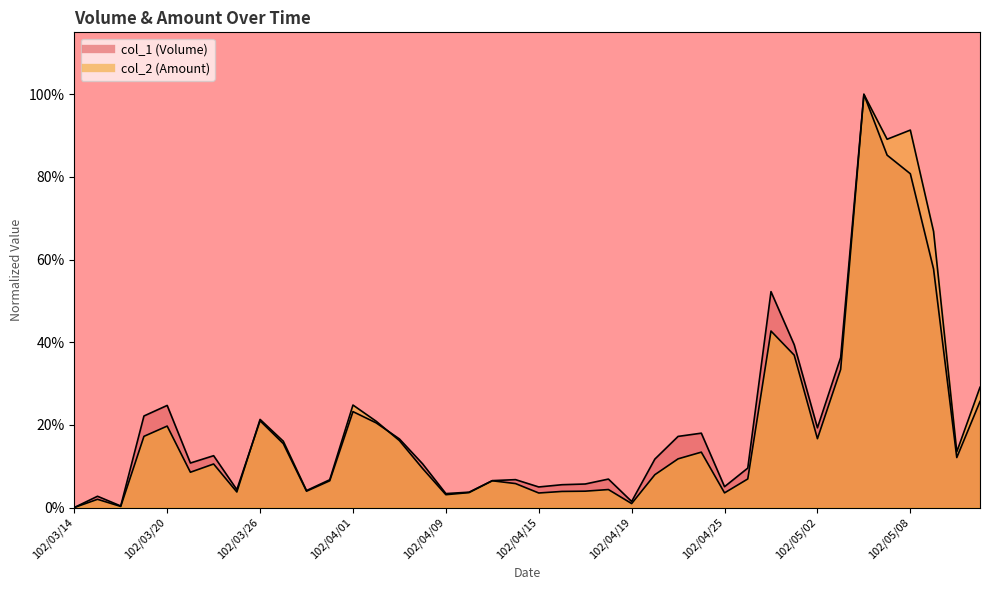

Reading right to left, transcribe all the data shown in this chart.

col_1: 0.3	0.1	0.6	0.8	0.9	1.0	0.4	0.2	0.4	0.5	0.1	0.1	0.2	0.2	0.1	0.0	0.1	0.1	0.1	0.0	0.1	0.1	0.0	0.0	0.1	0.2	0.2	0.2	0.1	0.0	0.2	0.2	0.0	0.1	0.1	0.2	0.2	0.0	0.0	0.0
col_2: 0.3	0.1	0.7	0.9	0.9	1.0	0.3	0.2	0.4	0.4	0.1	0.0	0.1	0.1	0.1	0.0	0.0	0.0	0.0	0.0	0.1	0.1	0.0	0.0	0.1	0.2	0.2	0.2	0.1	0.0	0.2	0.2	0.0	0.1	0.1	0.2	0.2	0.0	0.0	0.0